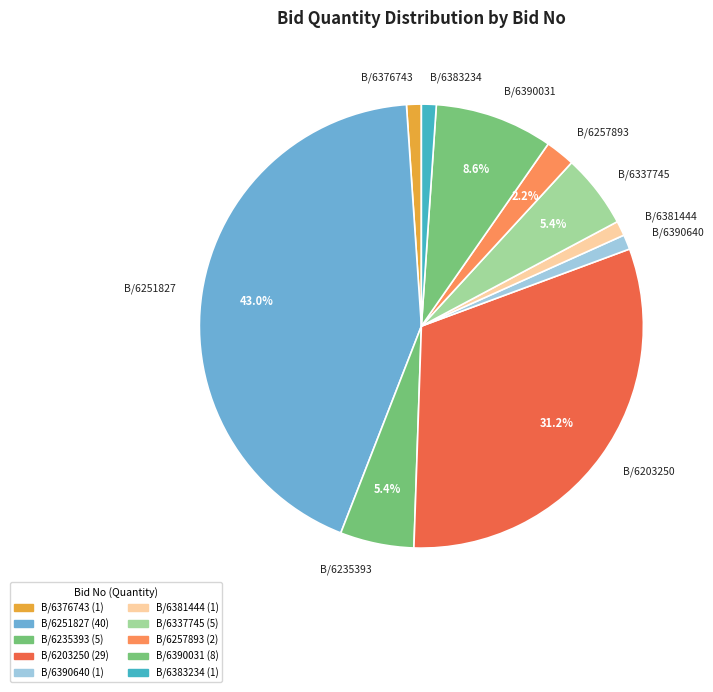

Is there any slice that represents more than half of the pie?

No